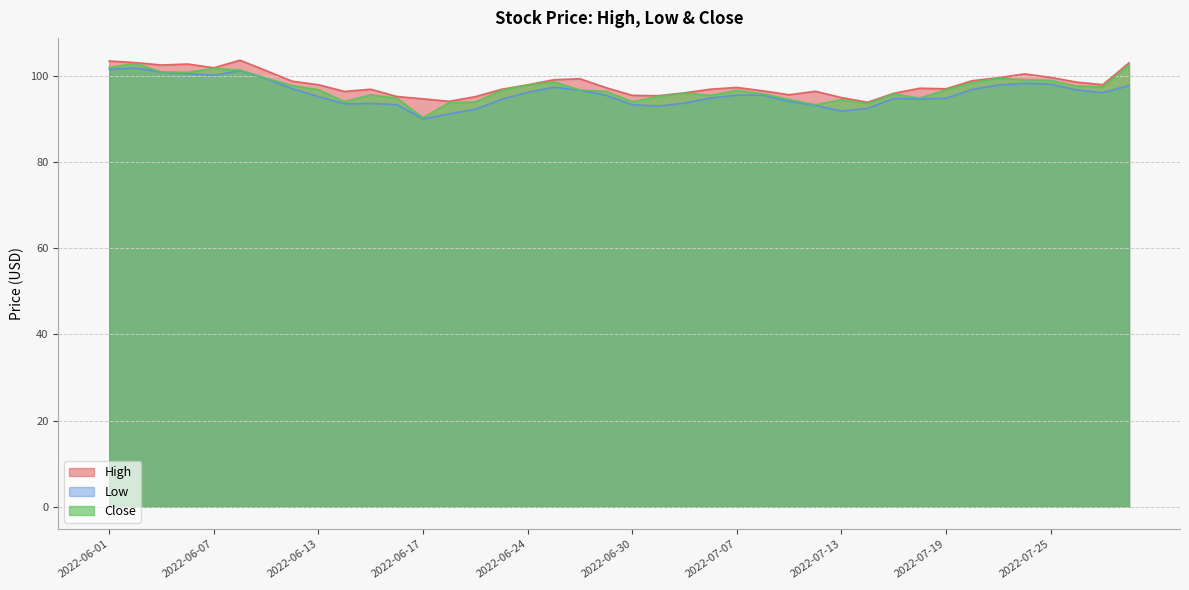

In Low, how many points are higher than both neighbors (excluding endpoints)?

6